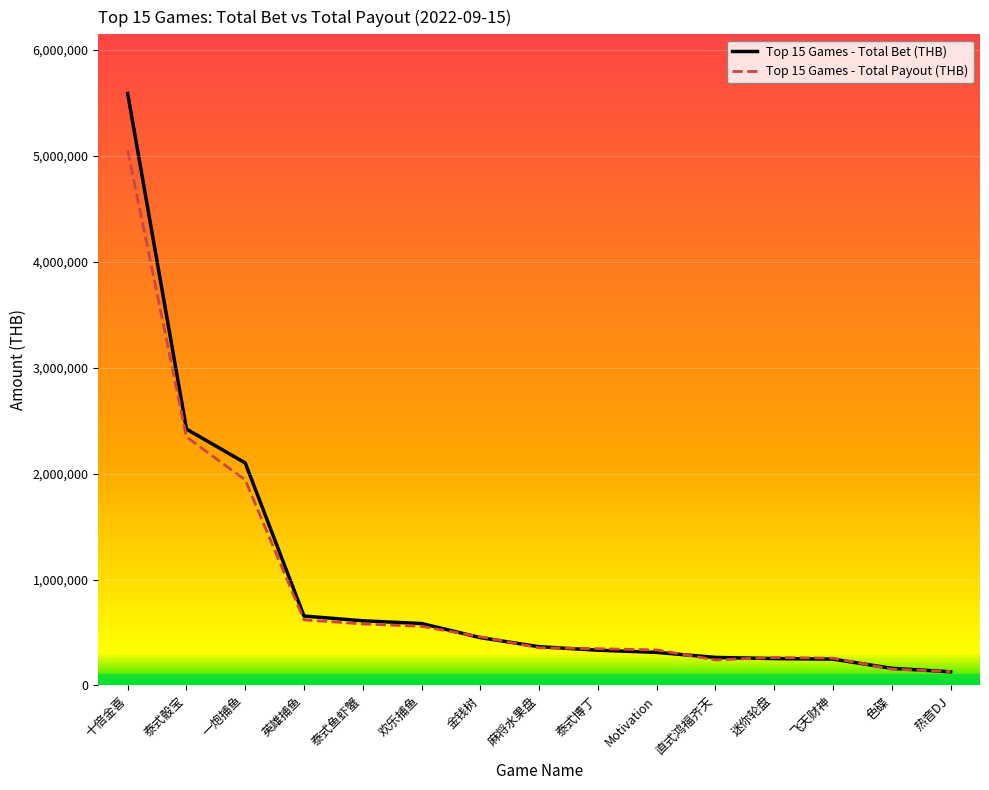

The Top 15 Games - Total Payout (THB) series shows 3063043.0 at 十倍金喜. True or false?

False